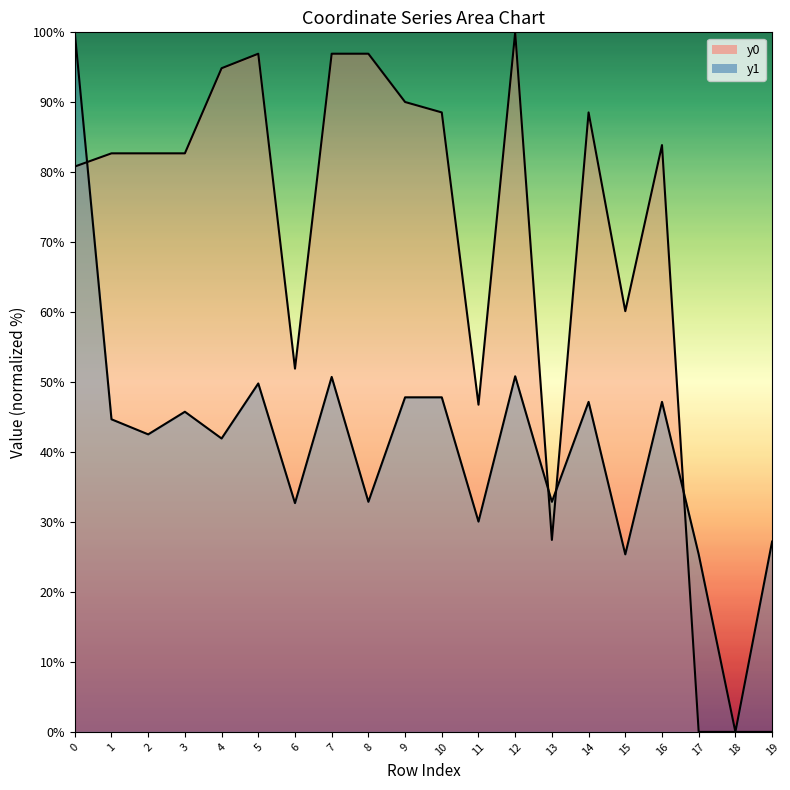

What are all the series names shown in the legend?

y0, y1